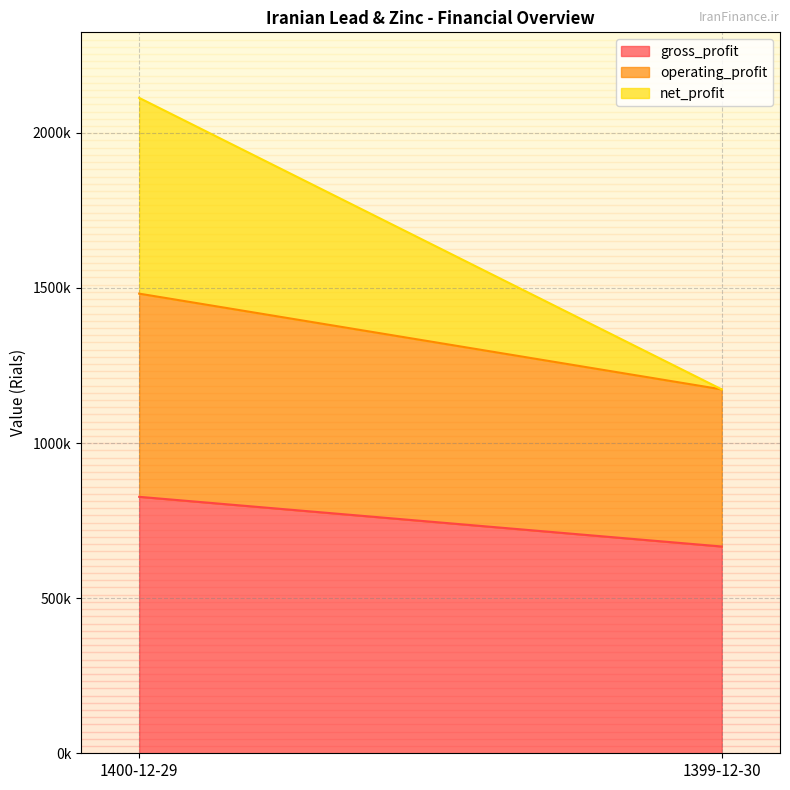

The gross_profit series shows 346358 at 1399-12-30. True or false?

False